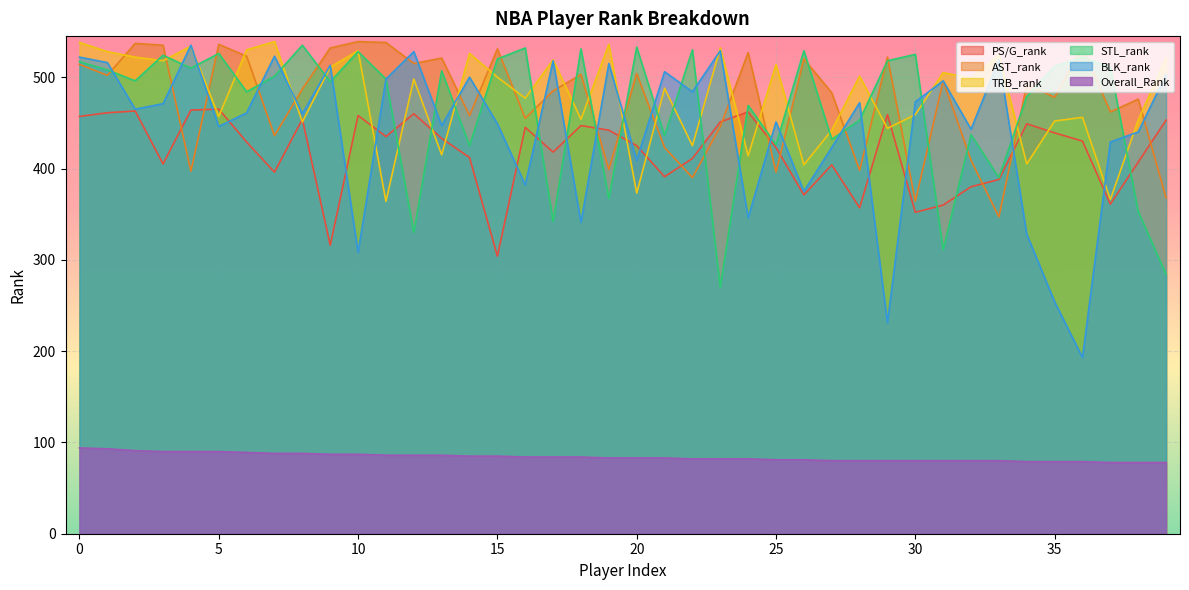

What is the value of the AST_rank point at the 28th from the left?

483